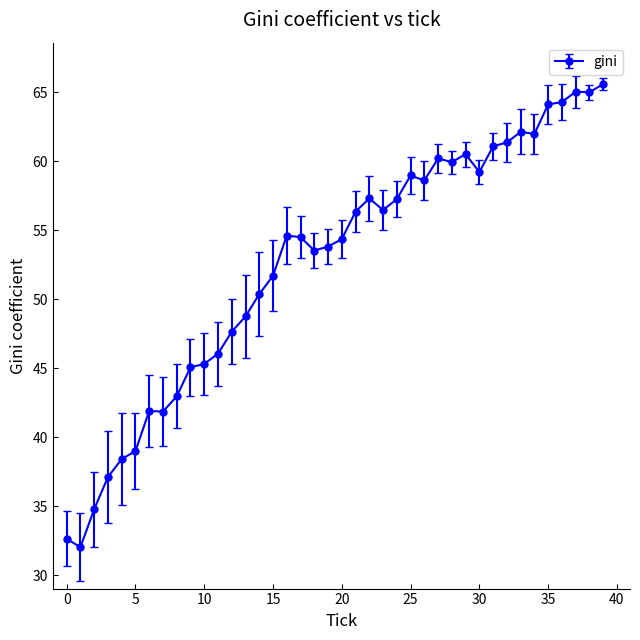

What is the value of the 24th point from the left?

56.5